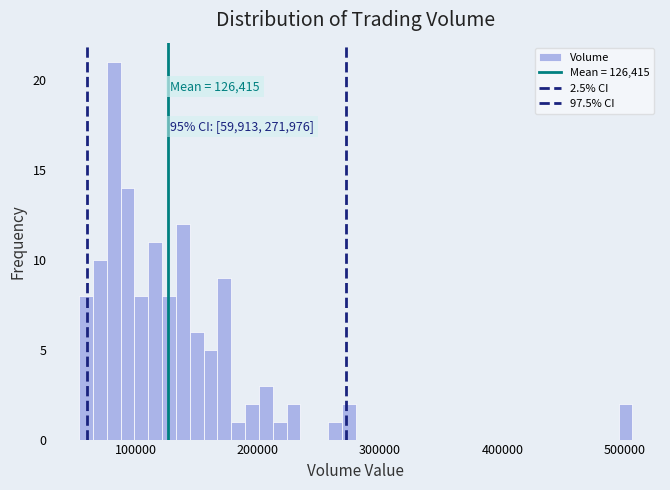

Read against the x-axis, roughly where is the centre of the tallest bar?

80000